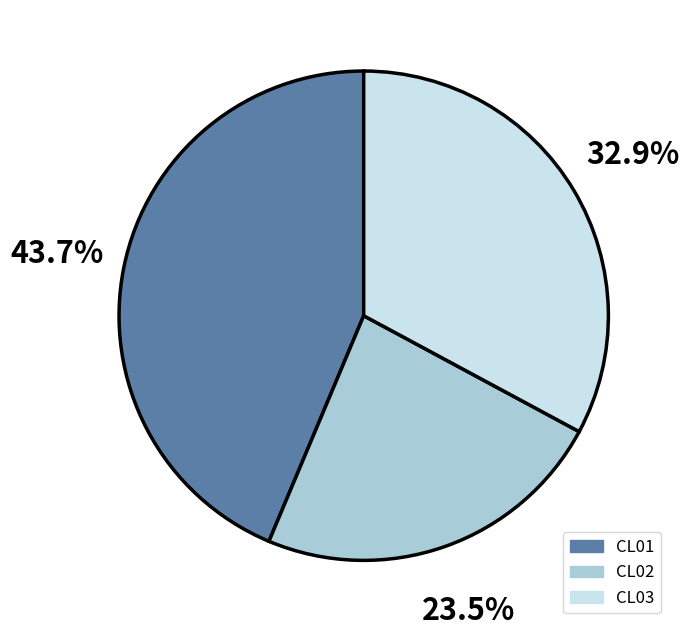

Do CL03 and CL02 together represent more than half of the pie?

Yes